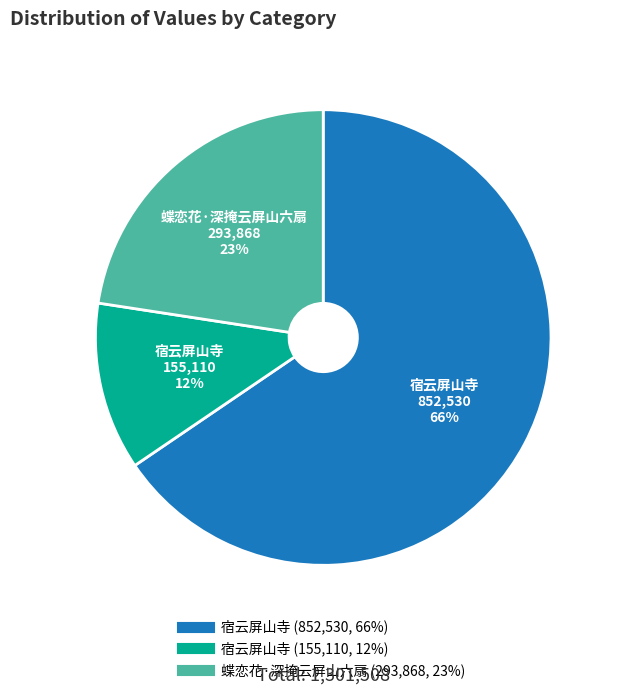

To the nearest percent, what is the average slice percentage?

33%